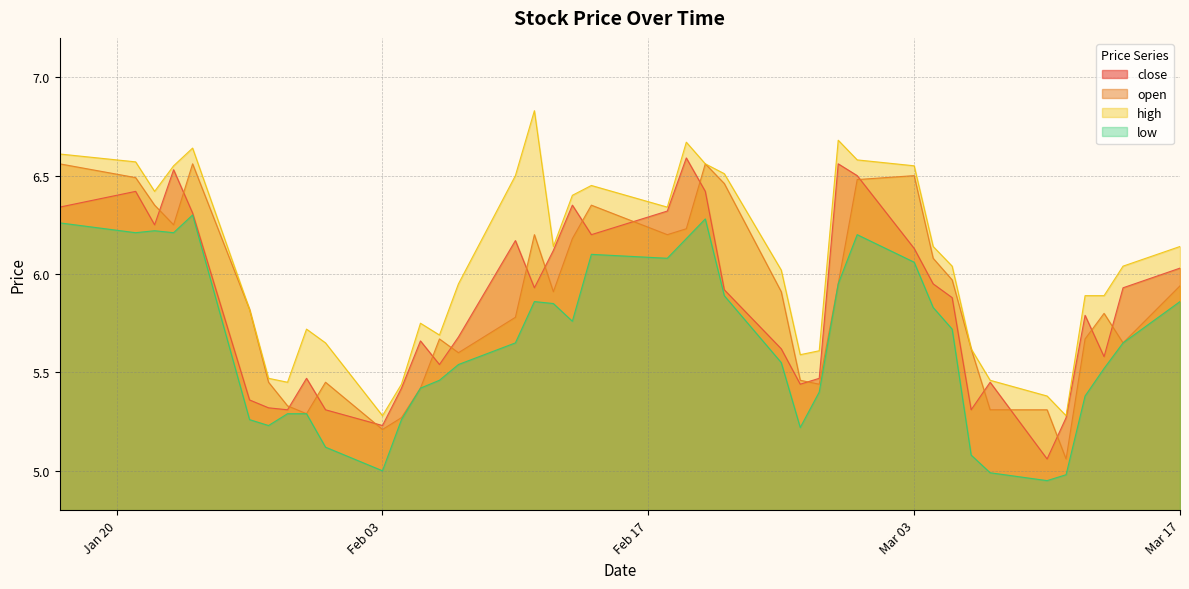

Reading left to right, what are all the values shown in this chart?

open: 6.6	6.5	6.3	6.2	6.6	5.8	5.4	5.3	5.3	5.4	5.2	5.3	5.4	5.7	5.6	5.8	6.2	5.9	6.2	6.3	6.2	6.2	6.6	6.5	5.9	5.5	5.4	5.9	6.5	6.5	6.1	6.0	5.6	5.3	5.3	5.1	5.7	5.8	5.7	5.9
high: 6.6	6.6	6.4	6.6	6.6	5.8	5.5	5.4	5.7	5.7	5.3	5.4	5.8	5.7	5.9	6.5	6.8	6.1	6.4	6.4	6.3	6.7	6.6	6.5	6.0	5.6	5.6	6.7	6.6	6.6	6.1	6.0	5.6	5.5	5.4	5.3	5.9	5.9	6.0	6.1
low: 6.3	6.2	6.2	6.2	6.3	5.3	5.2	5.3	5.3	5.1	5.0	5.3	5.4	5.5	5.5	5.7	5.9	5.8	5.8	6.1	6.1	6.2	6.3	5.9	5.6	5.2	5.4	5.9	6.2	6.1	5.8	5.7	5.1	5.0	4.9	5.0	5.4	5.5	5.7	5.9
close: 6.3	6.4	6.2	6.5	6.3	5.4	5.3	5.3	5.5	5.3	5.2	5.4	5.7	5.5	5.7	6.2	5.9	6.1	6.3	6.2	6.3	6.6	6.4	5.9	5.6	5.4	5.5	6.6	6.5	6.1	5.9	5.9	5.3	5.4	5.1	5.3	5.8	5.6	5.9	6.0